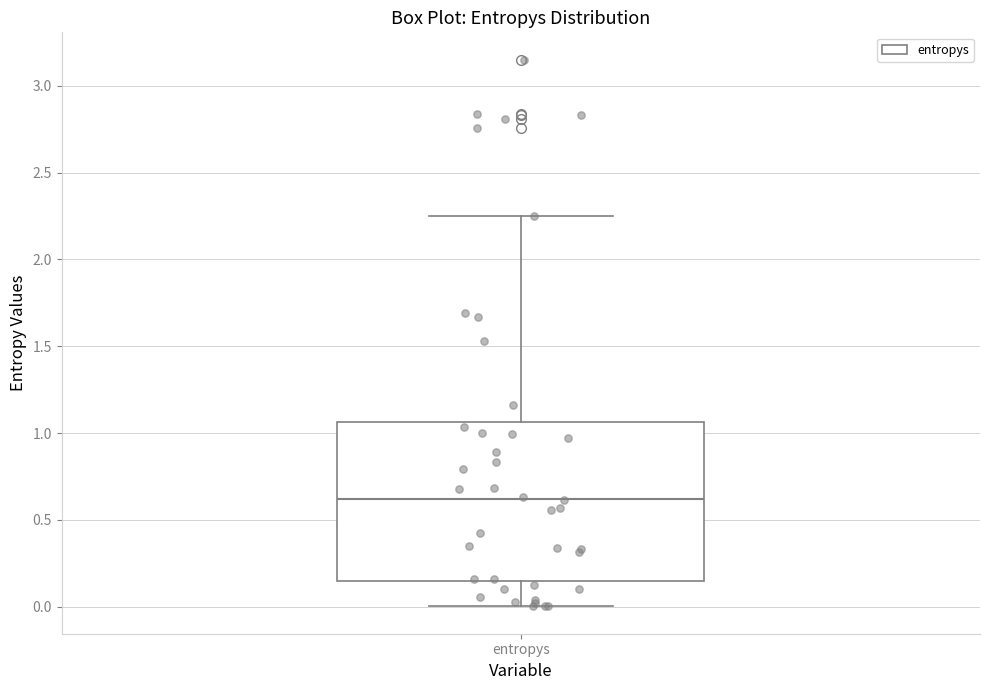

Where is the upper edge of the box for entropys on the y-axis? The values are not printed on the chart, so give them approximately, as read against the axis.

1.05